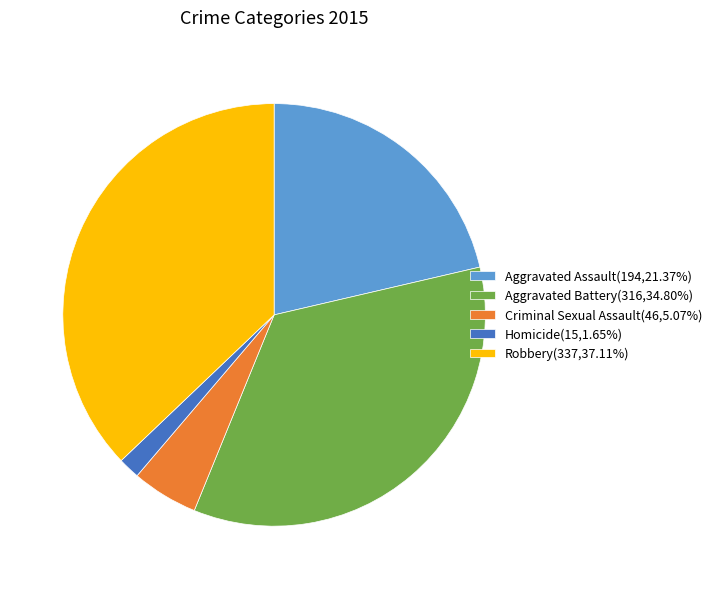

Combined, do Aggravated Battery and Homicide account for over 50%?

No